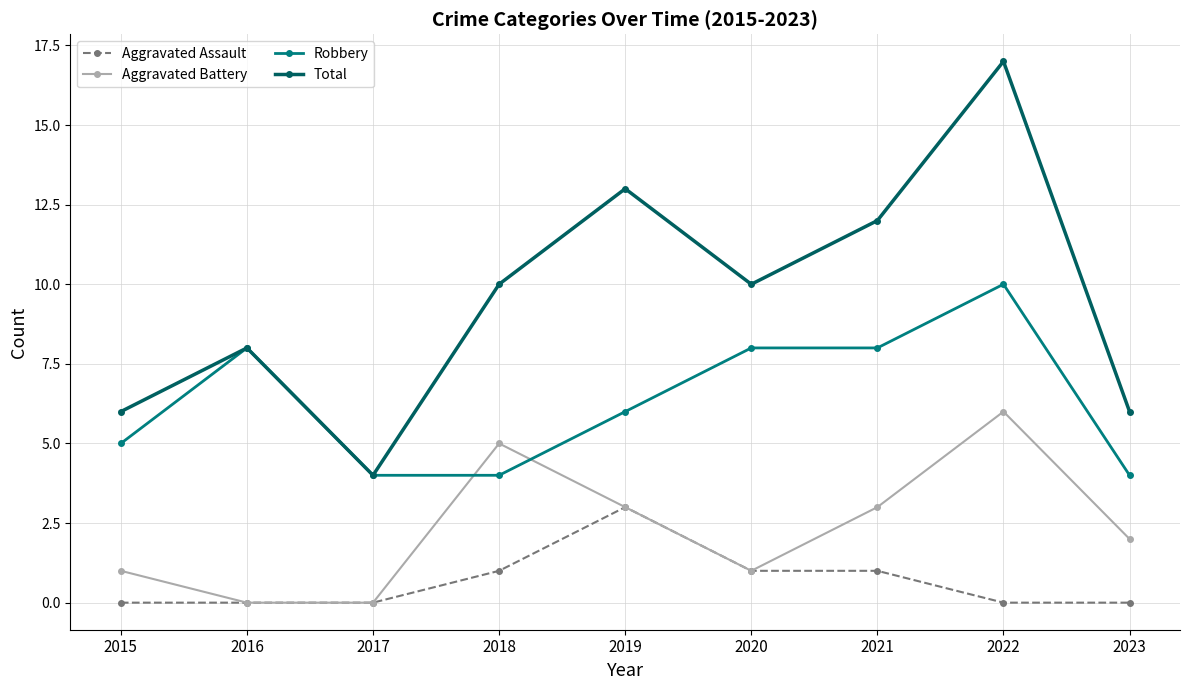

List the series in order of their overall mean, lowest first.

Aggravated Assault, Aggravated Battery, Robbery, Total